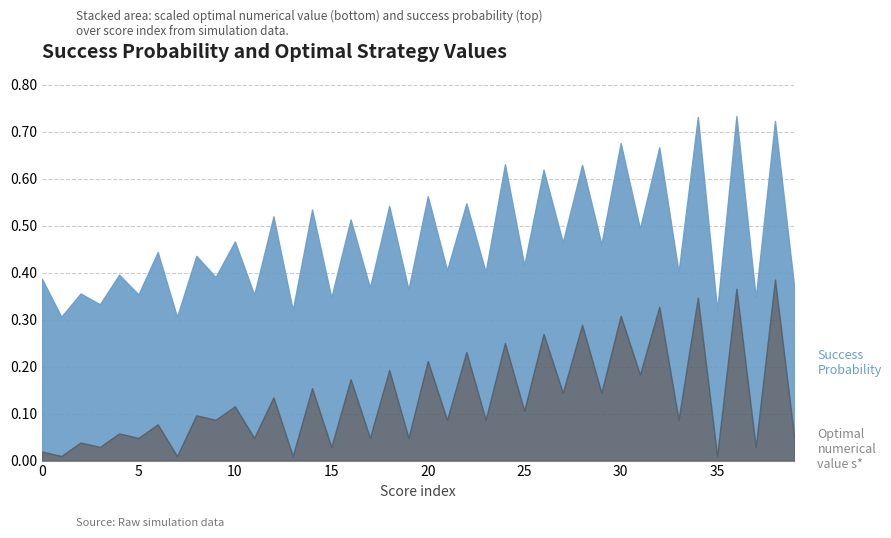

Does the chart display data point markers on the line(s)?

No